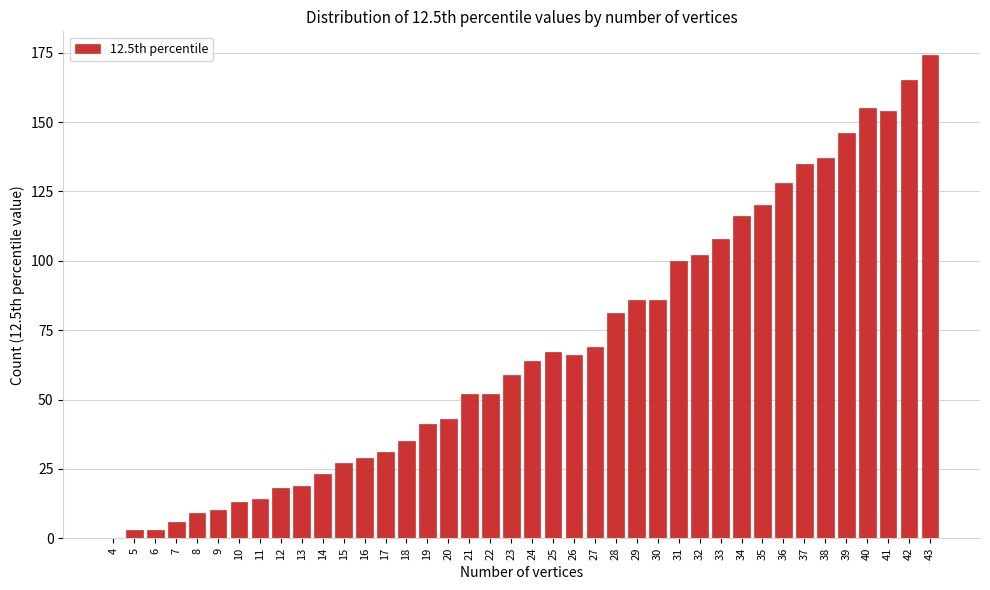

Which category has the highest value across all series?

43